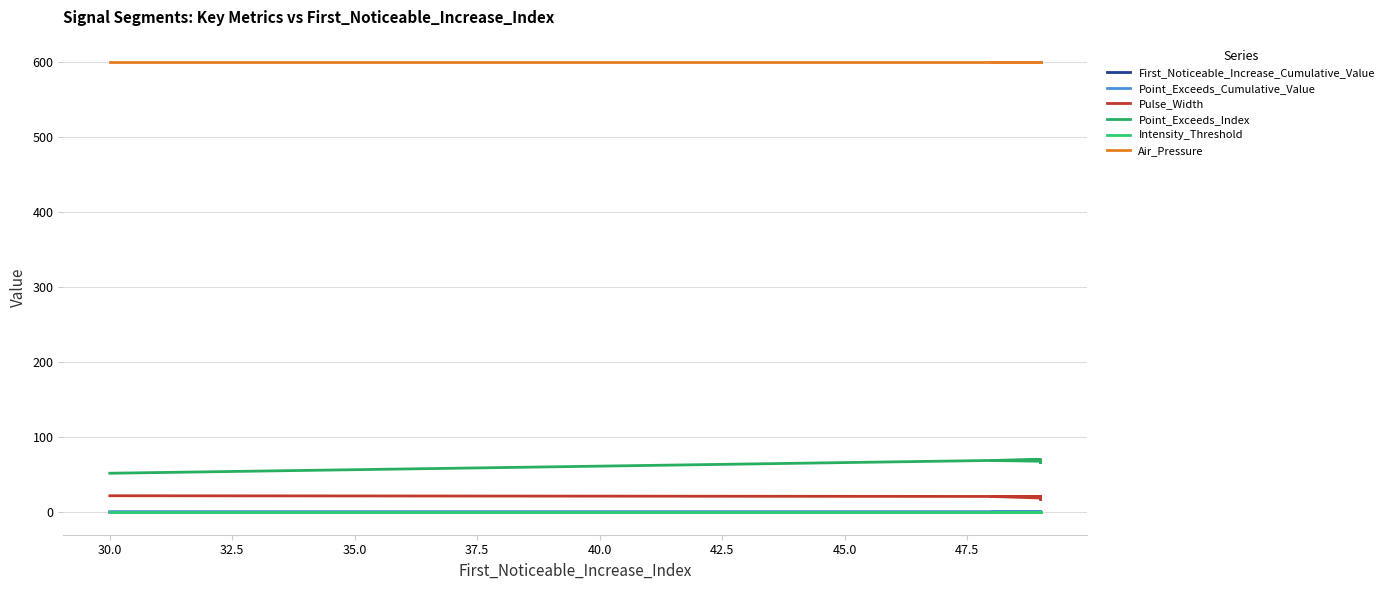

True or false: Air_Pressure and Point_Exceeds_Index intersect in this chart.

False